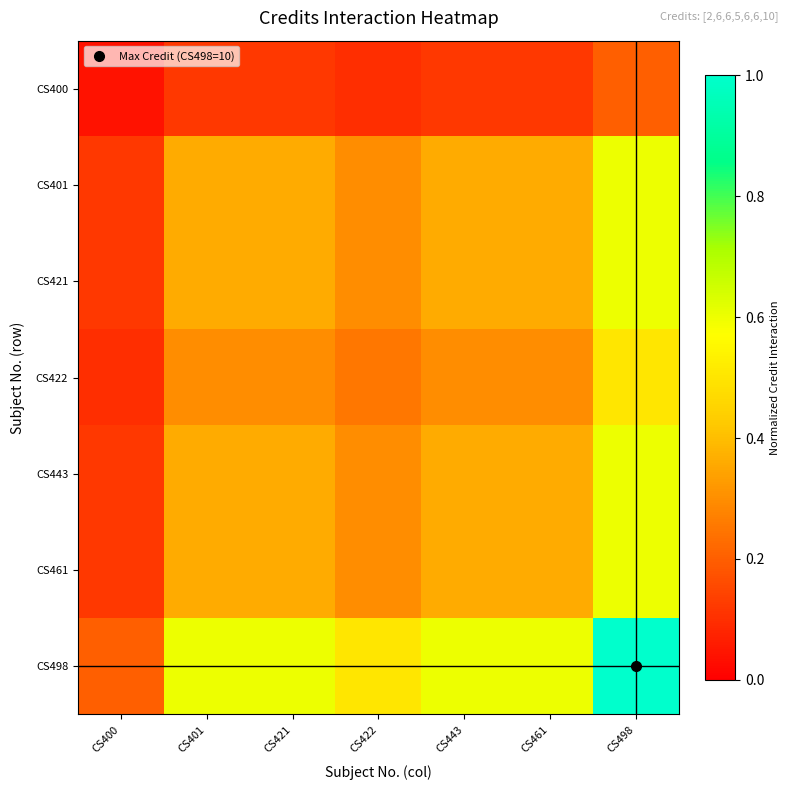

Reading right to left, list all the values displayed in this chart.

CS400: CS498=0.2	CS461=0.1	CS443=0.1	CS422=0.1	CS421=0.1	CS401=0.1	CS400=0.0
CS401: CS498=0.6	CS461=0.4	CS443=0.4	CS422=0.3	CS421=0.4	CS401=0.4	CS400=0.1
CS421: CS498=0.6	CS461=0.4	CS443=0.4	CS422=0.3	CS421=0.4	CS401=0.4	CS400=0.1
CS422: CS498=0.5	CS461=0.3	CS443=0.3	CS422=0.2	CS421=0.3	CS401=0.3	CS400=0.1
CS443: CS498=0.6	CS461=0.4	CS443=0.4	CS422=0.3	CS421=0.4	CS401=0.4	CS400=0.1
CS461: CS498=0.6	CS461=0.4	CS443=0.4	CS422=0.3	CS421=0.4	CS401=0.4	CS400=0.1
CS498: CS498=1.0	CS461=0.6	CS443=0.6	CS422=0.5	CS421=0.6	CS401=0.6	CS400=0.2